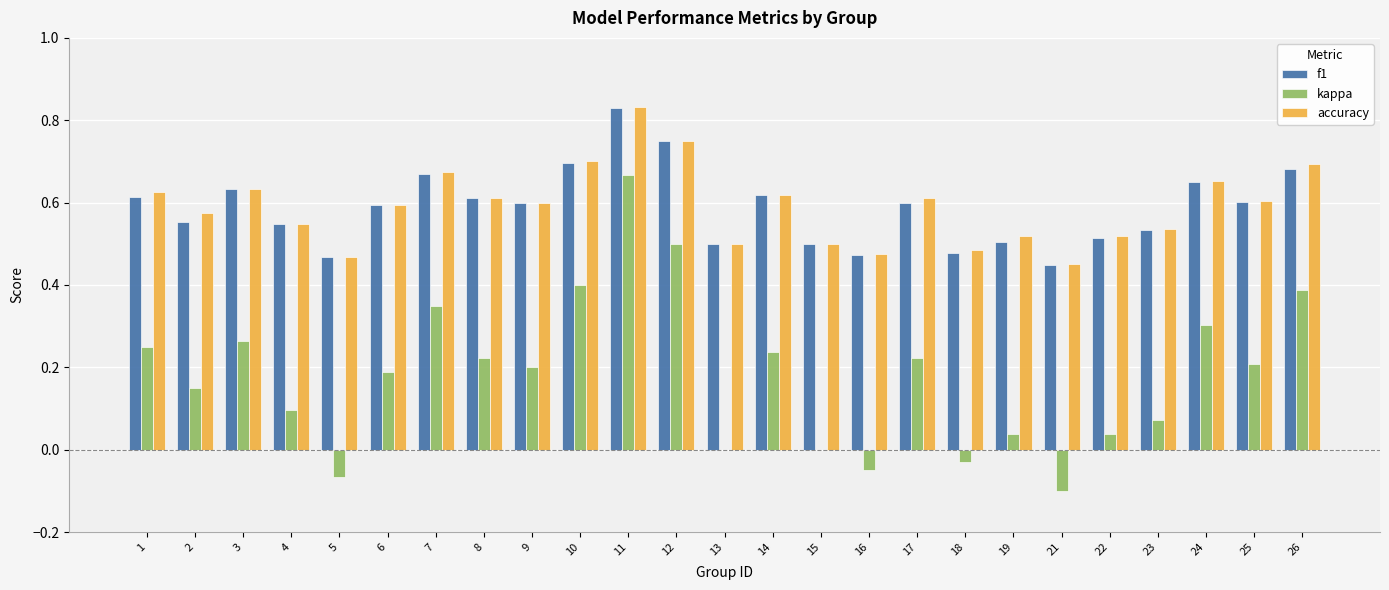

At which label does f1 reach its peak?

11